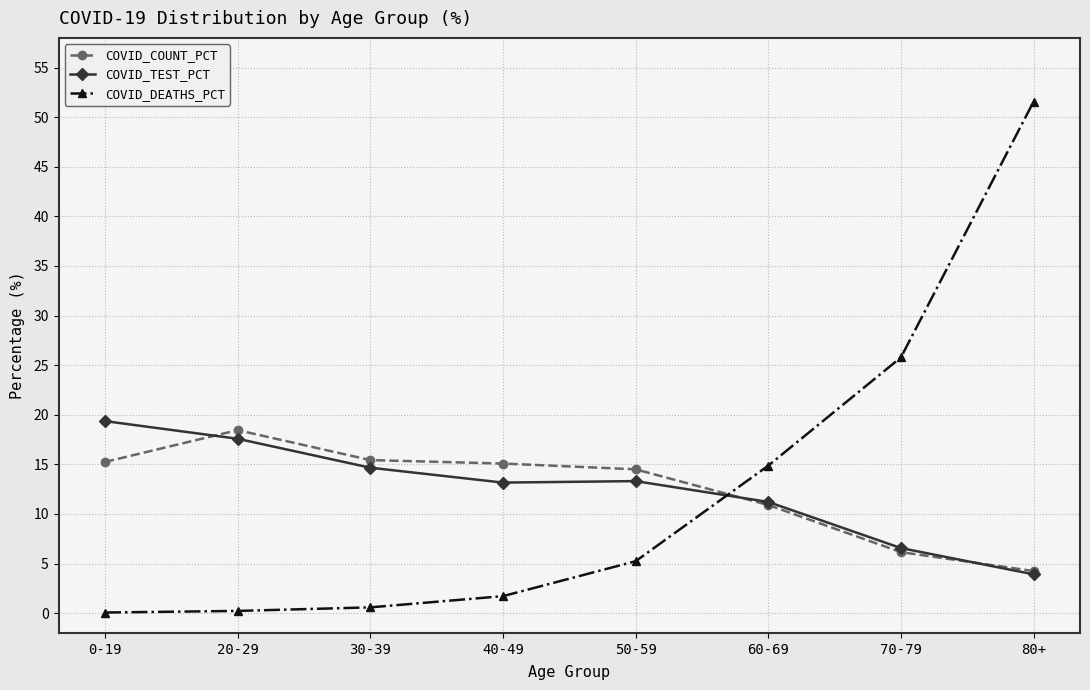

Is it true that COVID_COUNT_PCT equals 4.0 at 40-49?

False